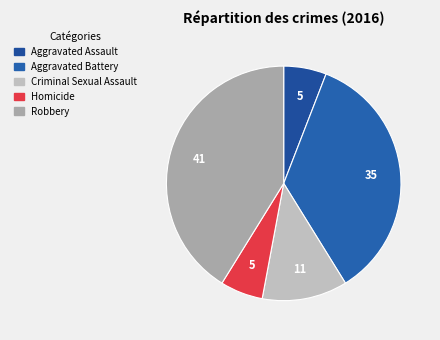

How many slices are in this pie chart?

5